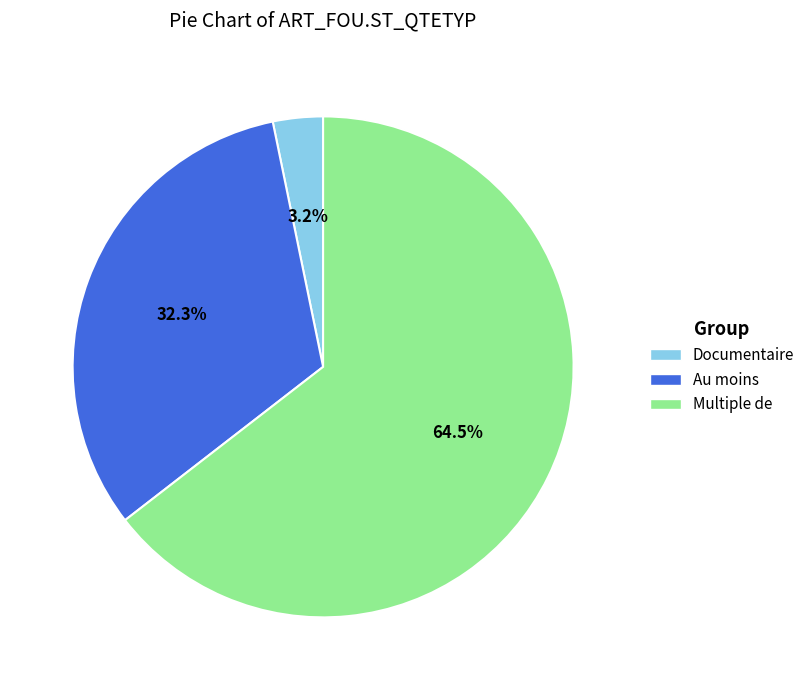

Rank the categories by value from highest to lowest.

Multiple de, Au moins, Documentaire